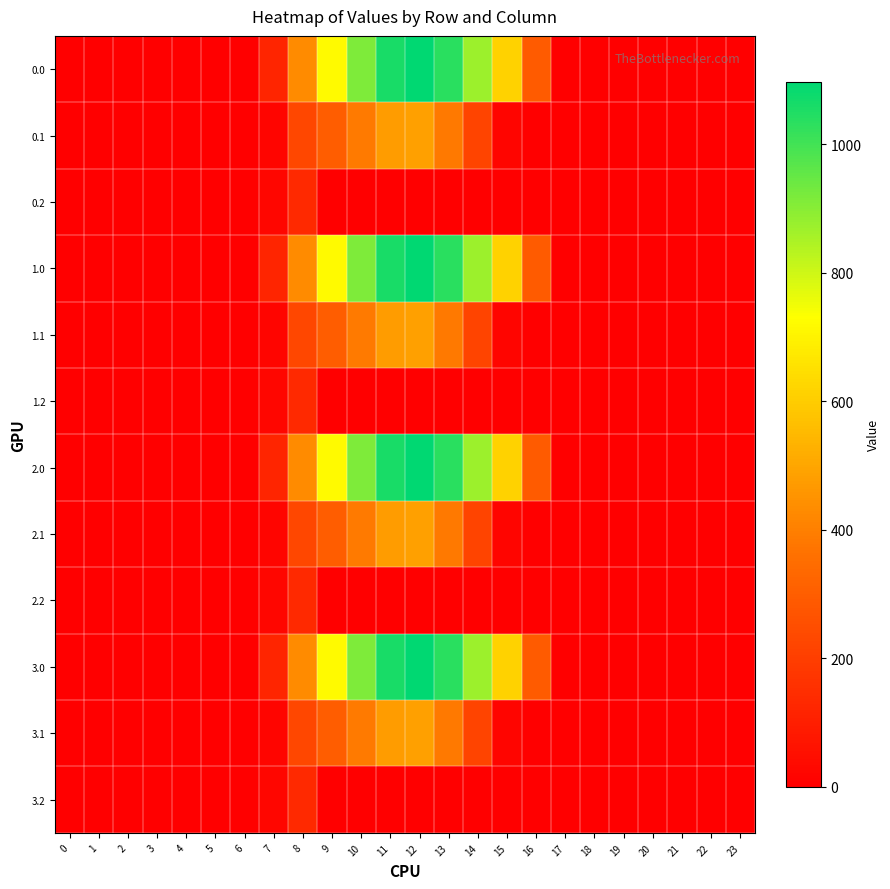

At how many categories does at least one series exceed 1001?

3